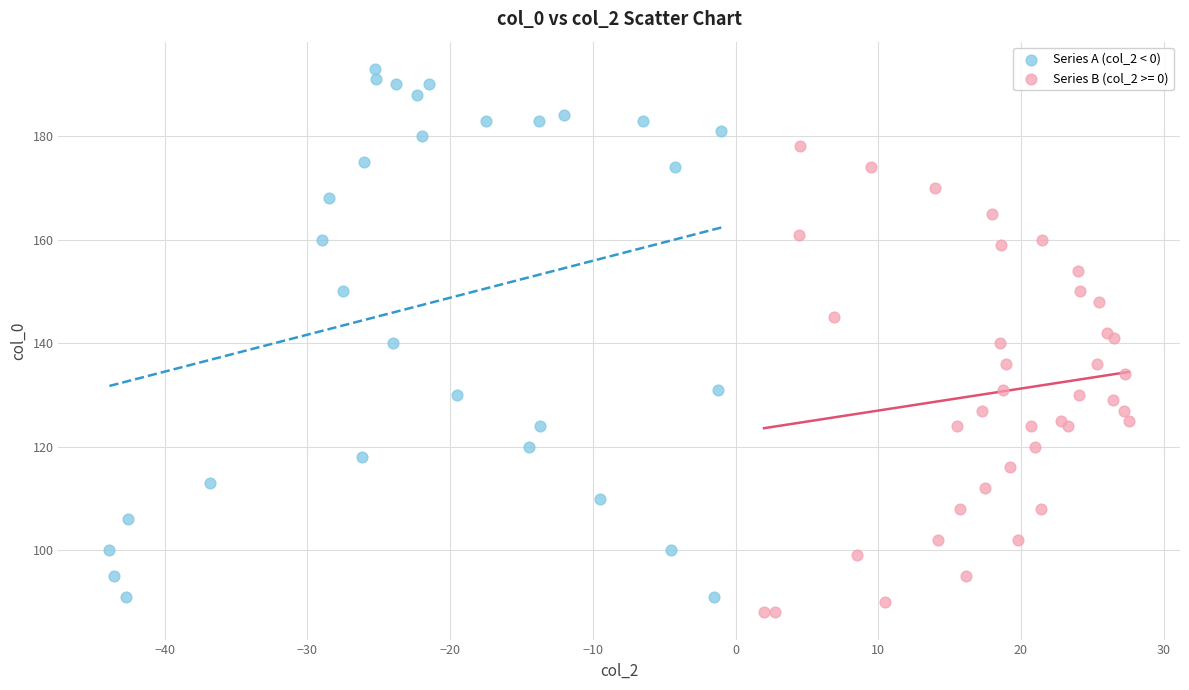

Which series has the widest spread of Y values?

Series A (col_2 < 0)